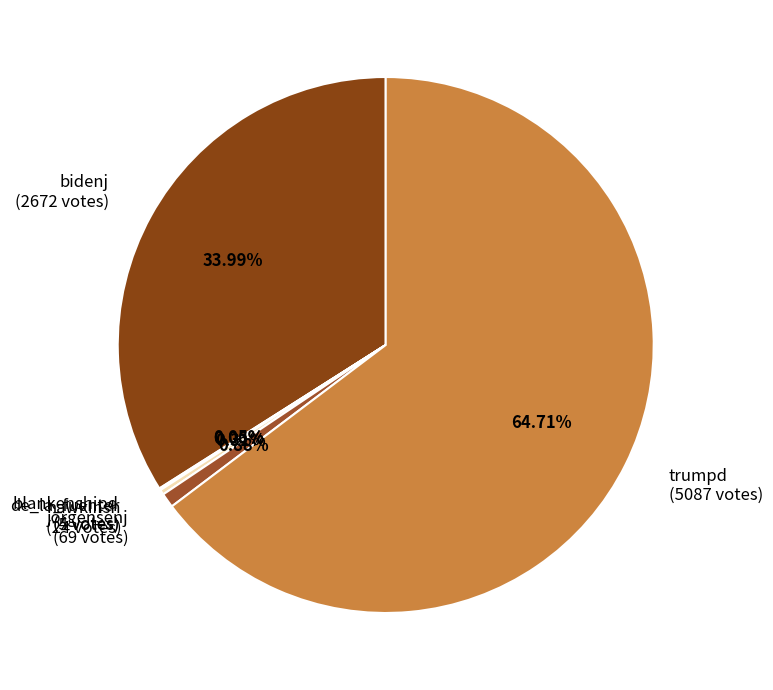

To the nearest percent, what percentage of the pie is jorgensenj?

1%